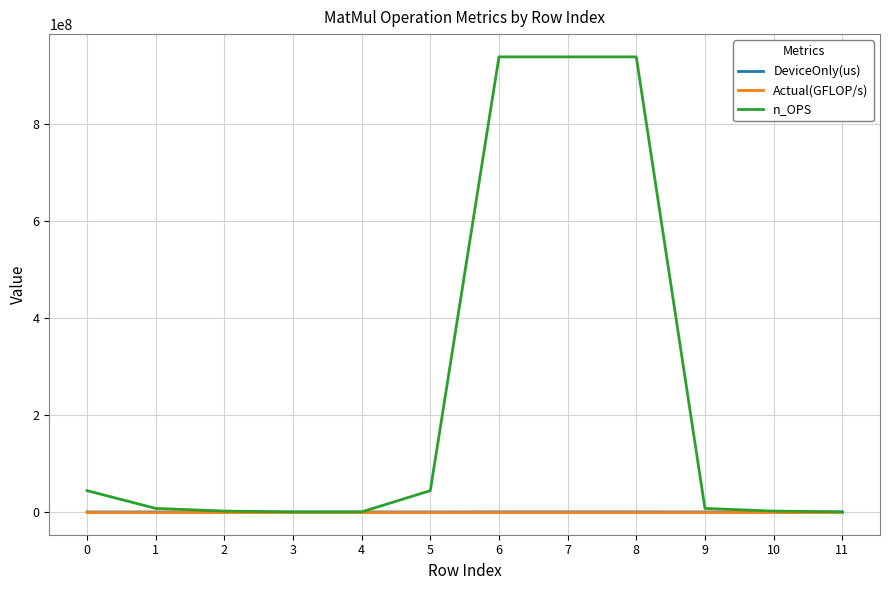

Which series has the largest range (max minus min)?

n_OPS